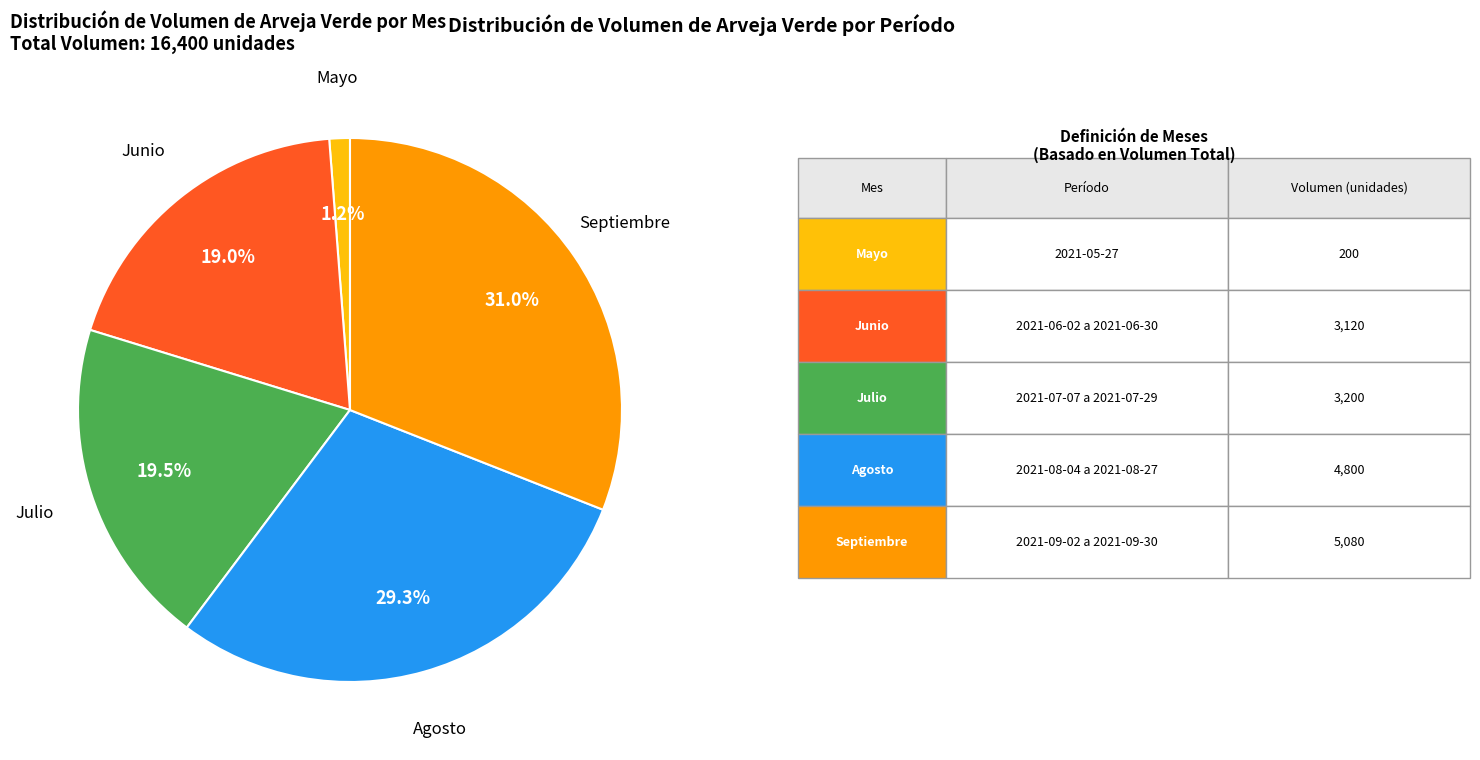

Does any single category account for the majority?

No